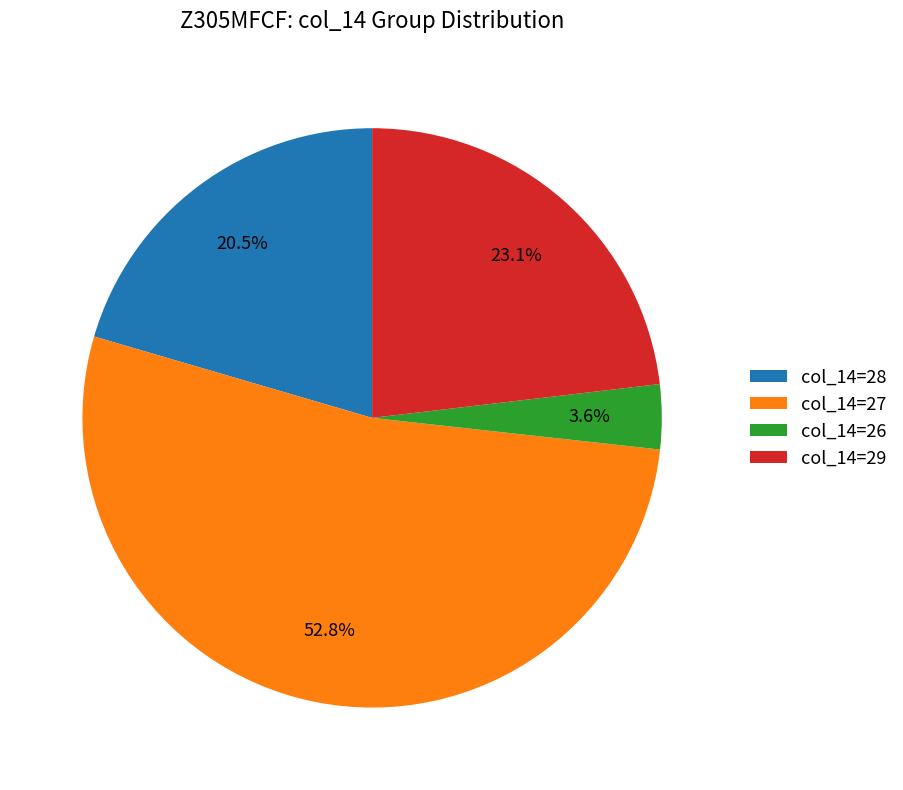

Which has a higher value, col_14=26 or col_14=27?

col_14=27